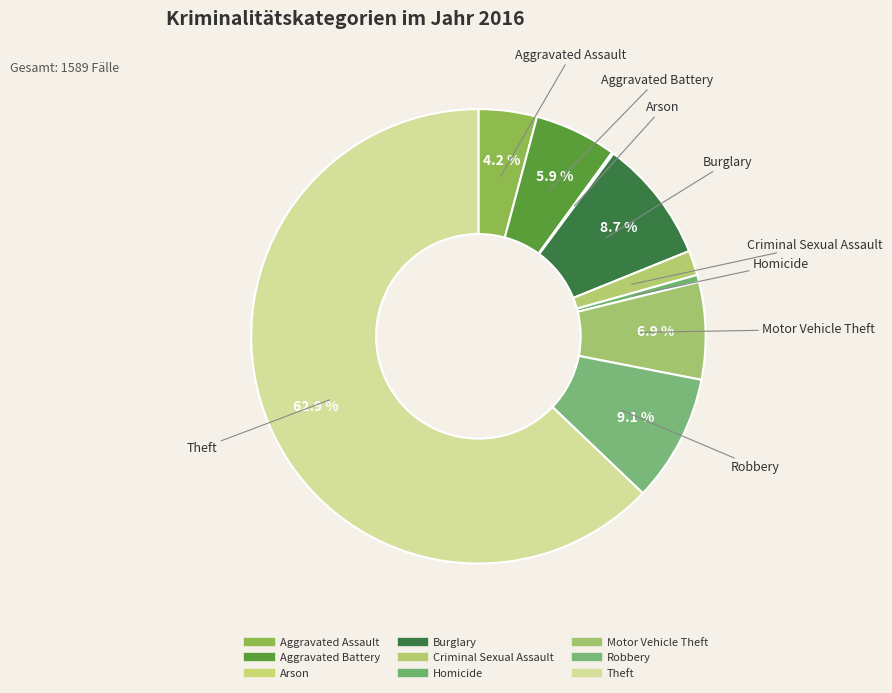

Which slice represents more than half of the pie?

Theft